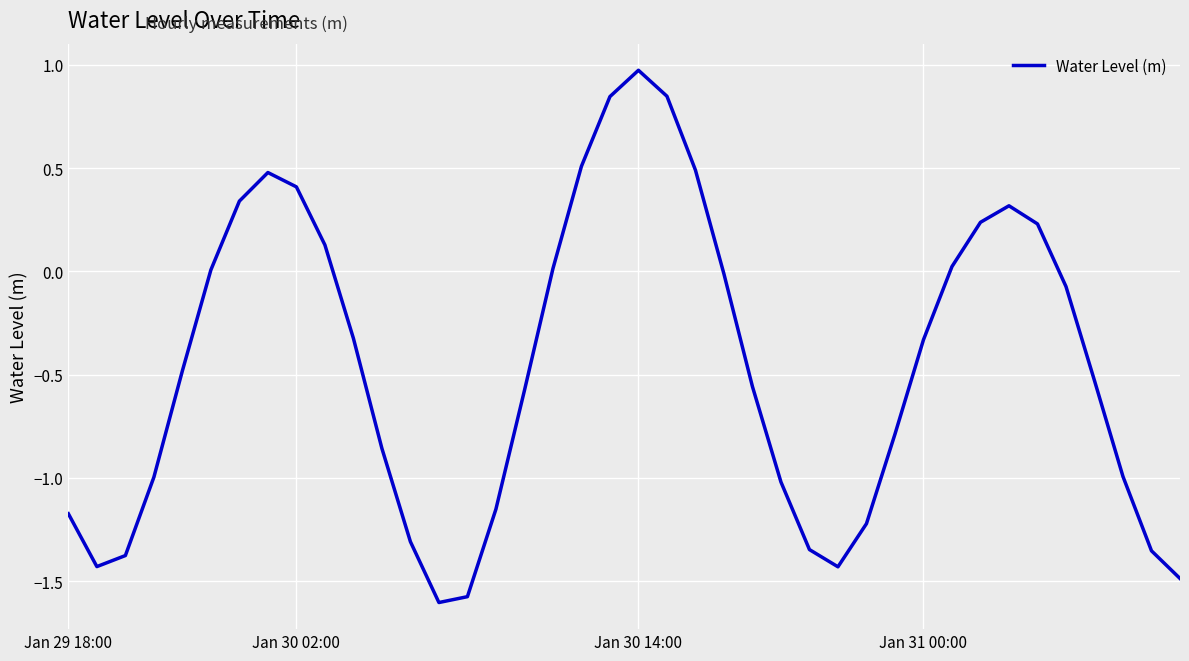

True or false: the data has more than 2 interior local peaks.

True